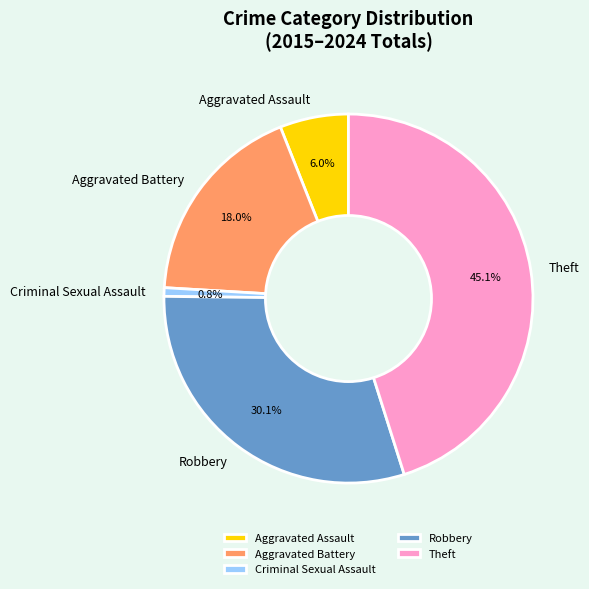

Is there a majority slice in this chart?

No